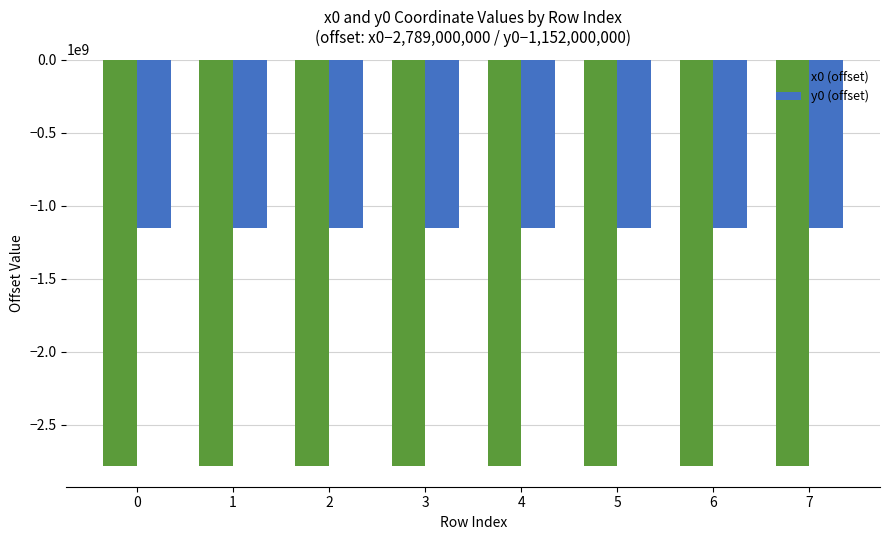

What is the difference between the highest and lowest values at 7?

1635362915.3